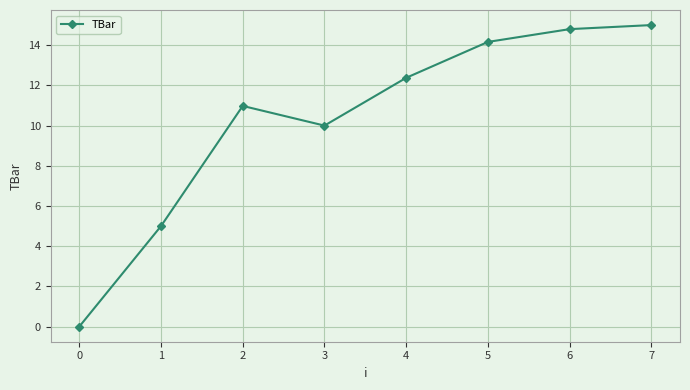

Reading left to right, extract all data points from this chart.

0=0.0	1=5.0	2=11.0	3=10.0	4=12.4	5=14.2	6=14.8	7=15.0